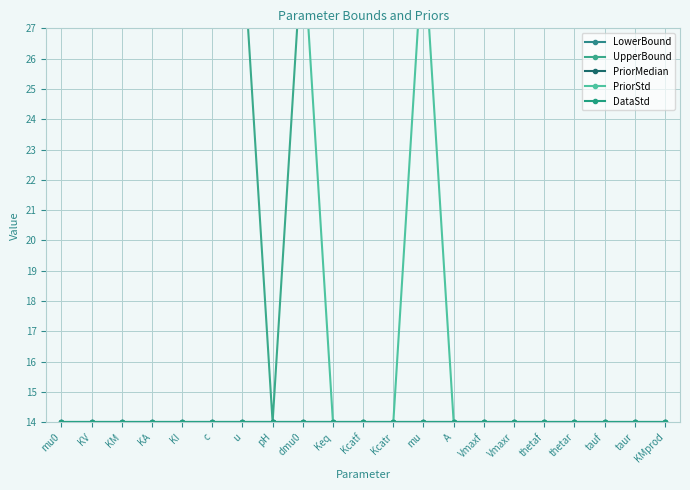

What is the label of the 4th point from the right?

thetar